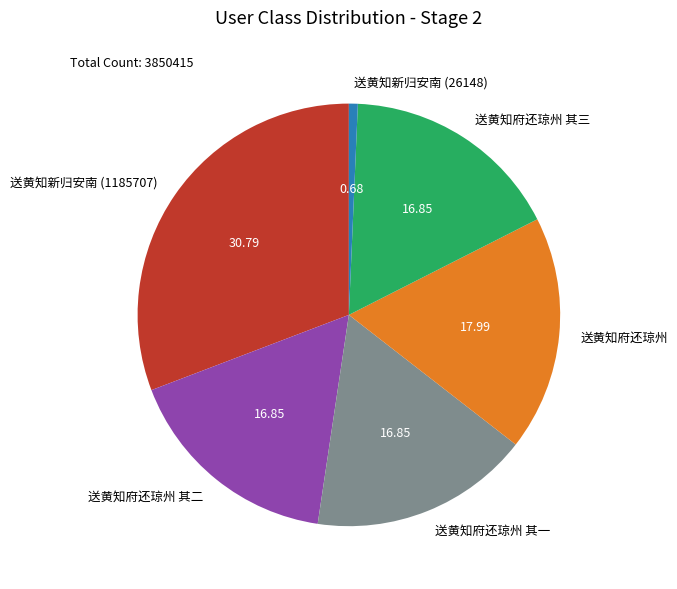

How many segments does this pie chart have?

6